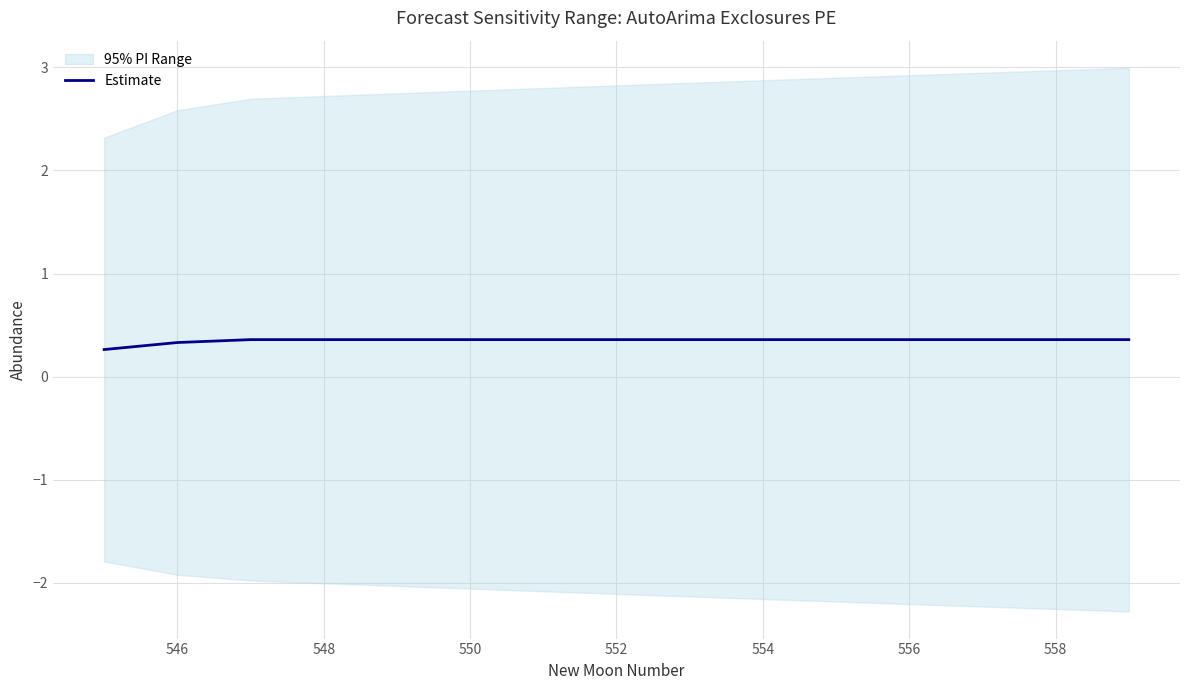

Does the chart display data point markers on the line(s)?

No